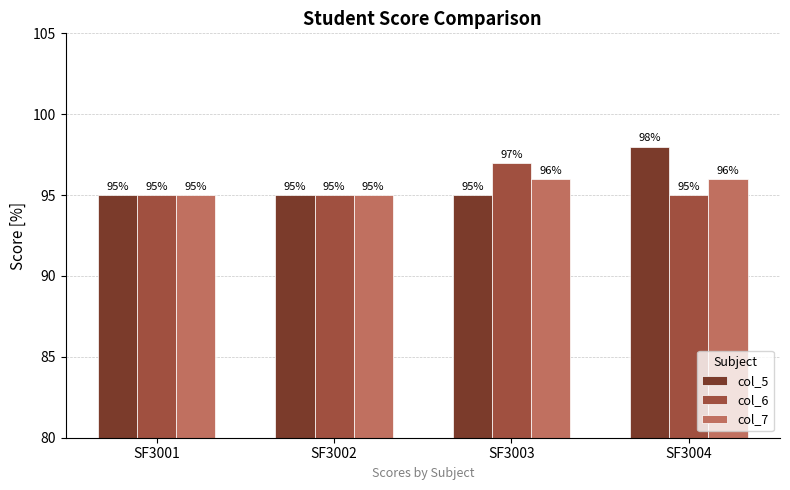

What is the total value across all series at SF3004?

289